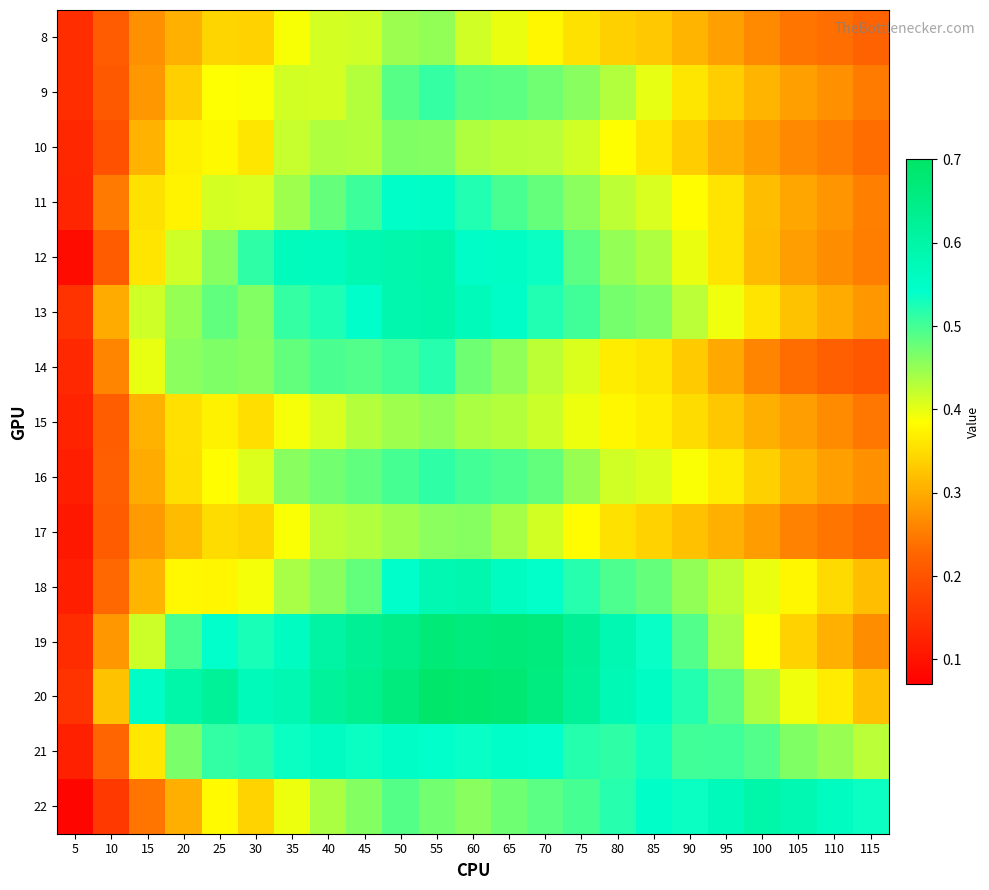

How many series are shown in this chart?

15